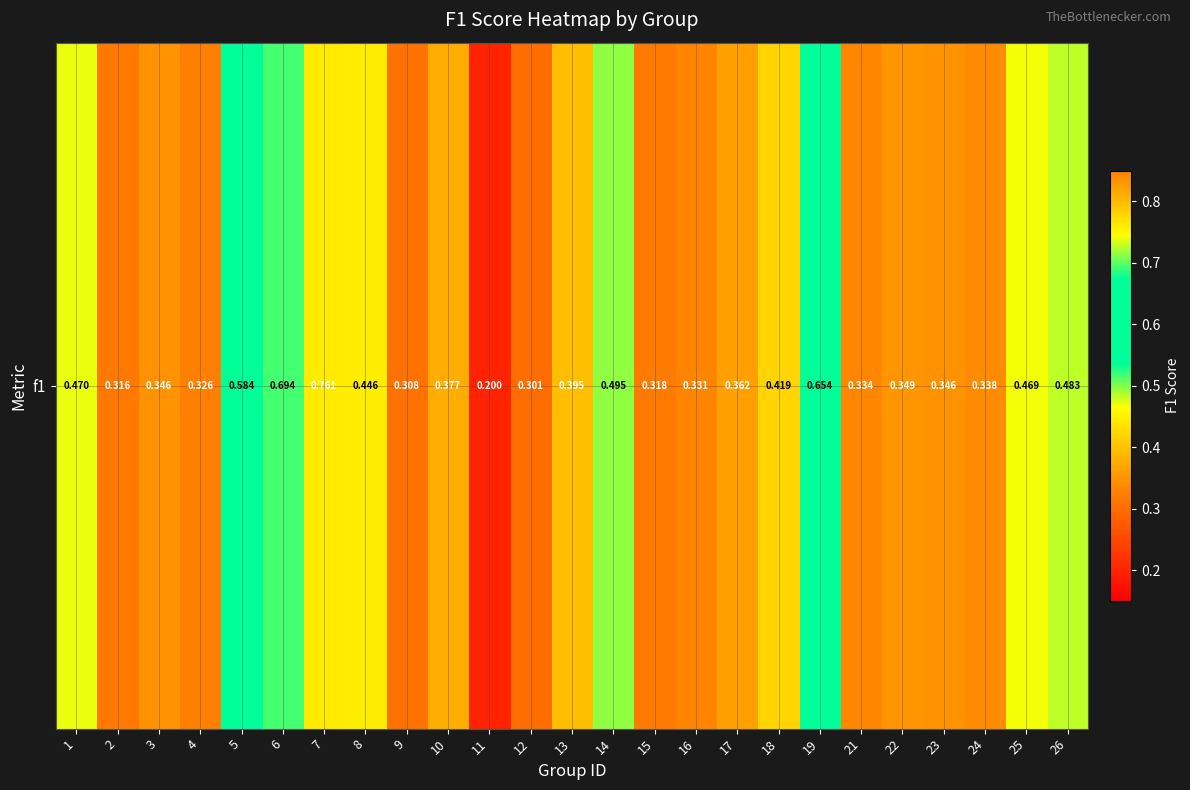

List the labels in order of value, smallest first.

11, 12, 9, 2, 15, 4, 16, 21, 24, 23, 3, 22, 17, 10, 13, 18, 8, 25, 1, 26, 14, 5, 19, 6, 7